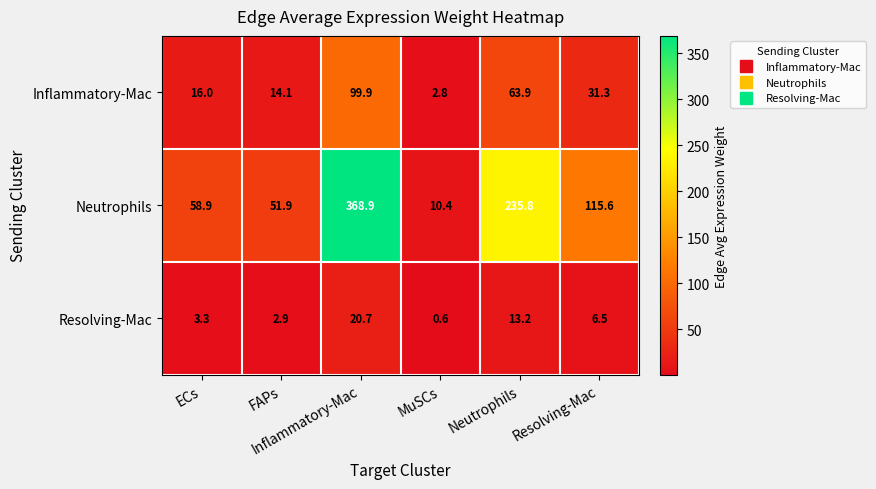

At which category does the chart reach its peak across all series?

Inflammatory-Mac